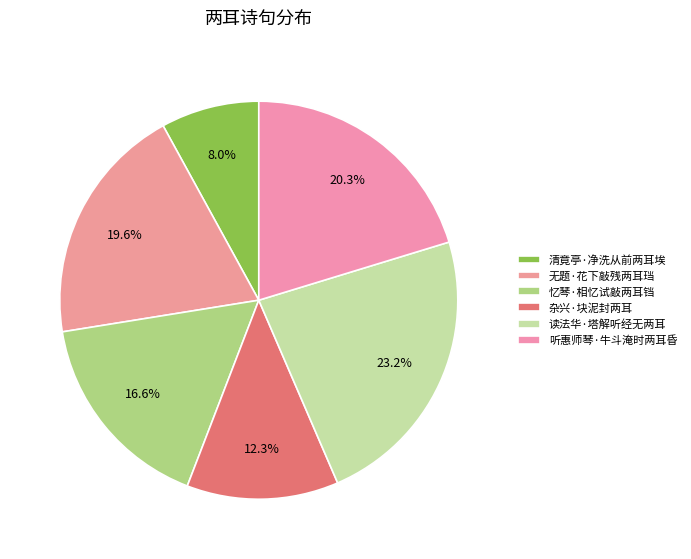

To the nearest percent, what percentage of the pie is 杂兴·块泥封两耳?

12%